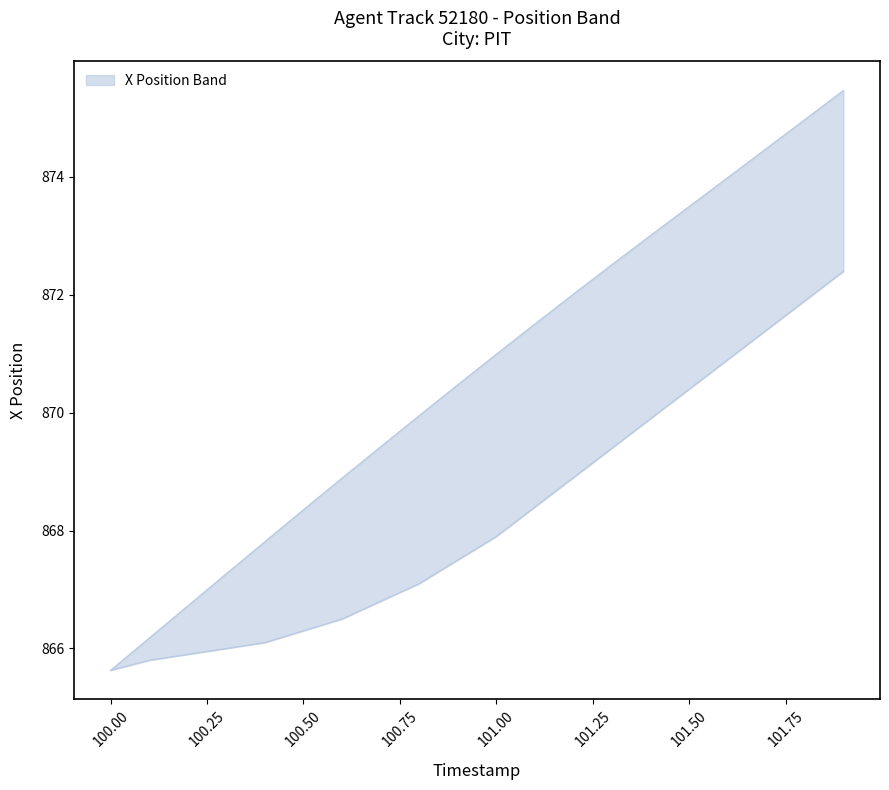

At which category does the chart reach its minimum across all series?

100.0